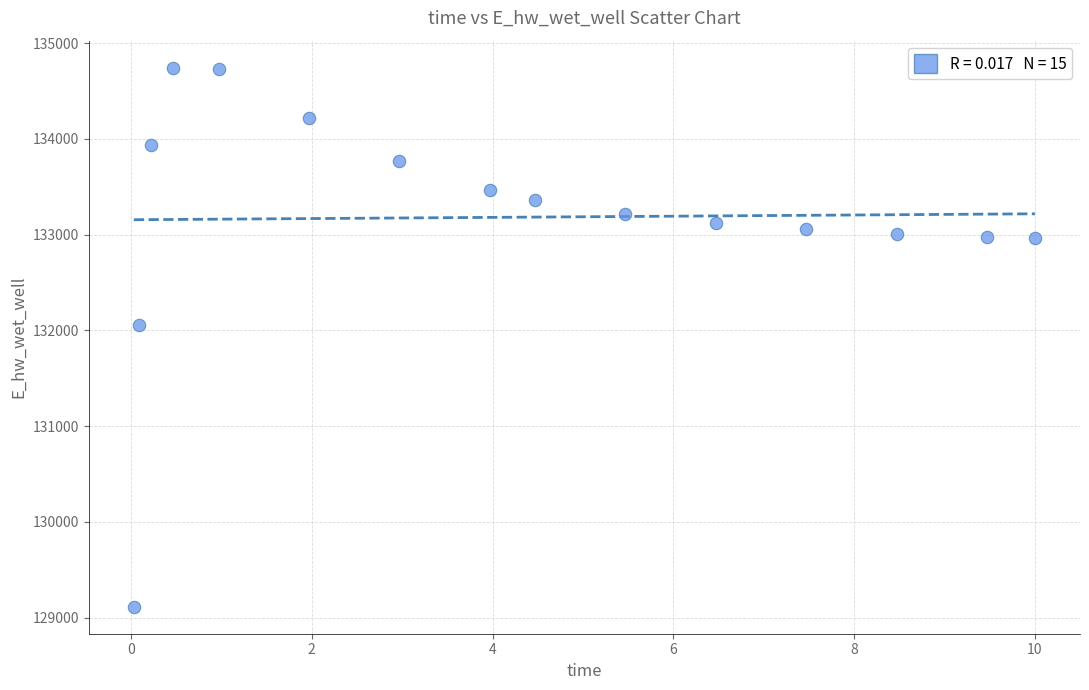

What is the range of X values (max minus min)?

10.0